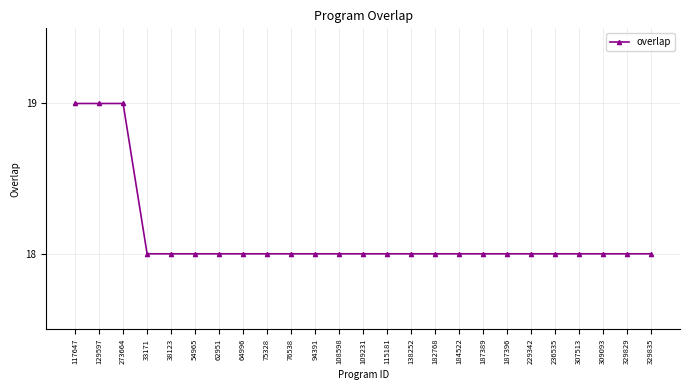

What position from the left is 129597?

2